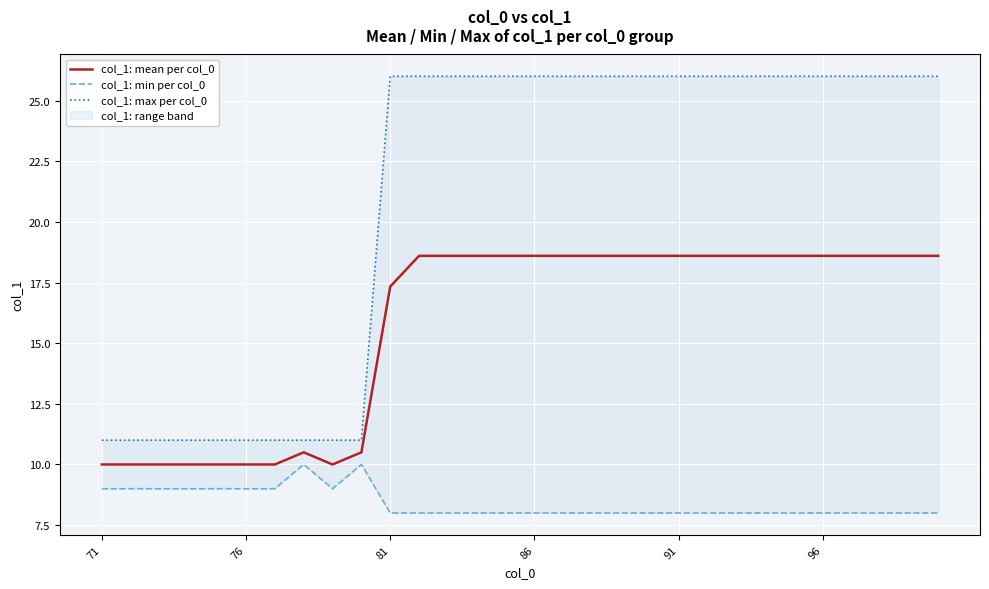

What are all the series names shown in the legend?

col_1: mean per col_0, col_1: min per col_0, col_1: max per col_0